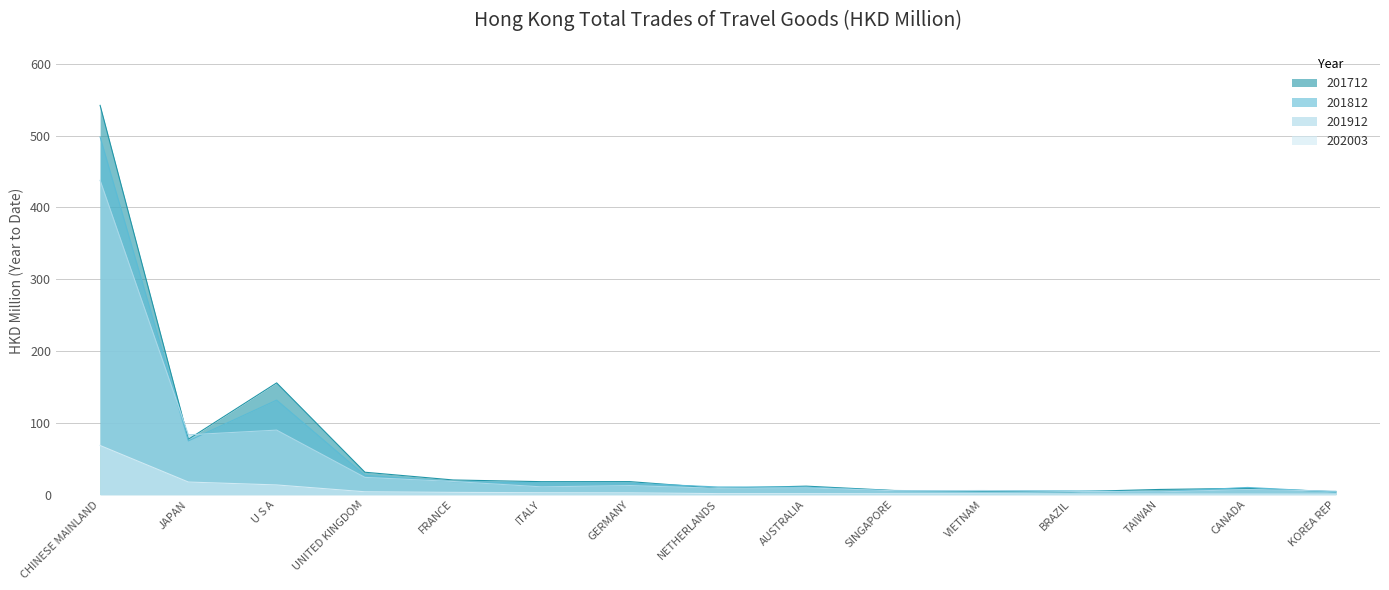

What is the spread (max minus min) of values at VIETNAM?

4.5